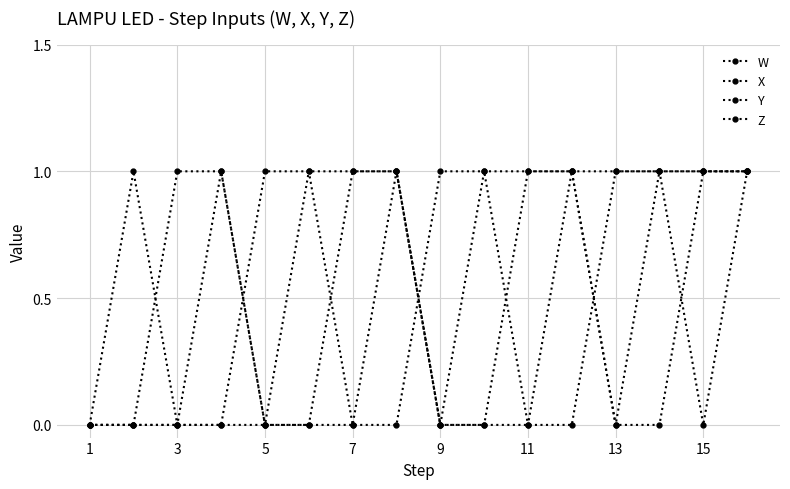

How many intersections are there between W and X?

1